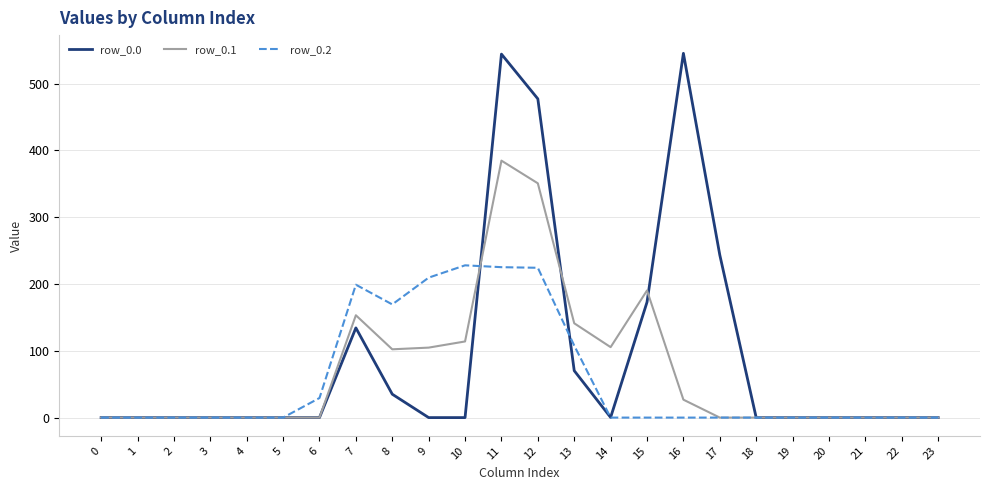

At which category is the sum across all series the highest?

11